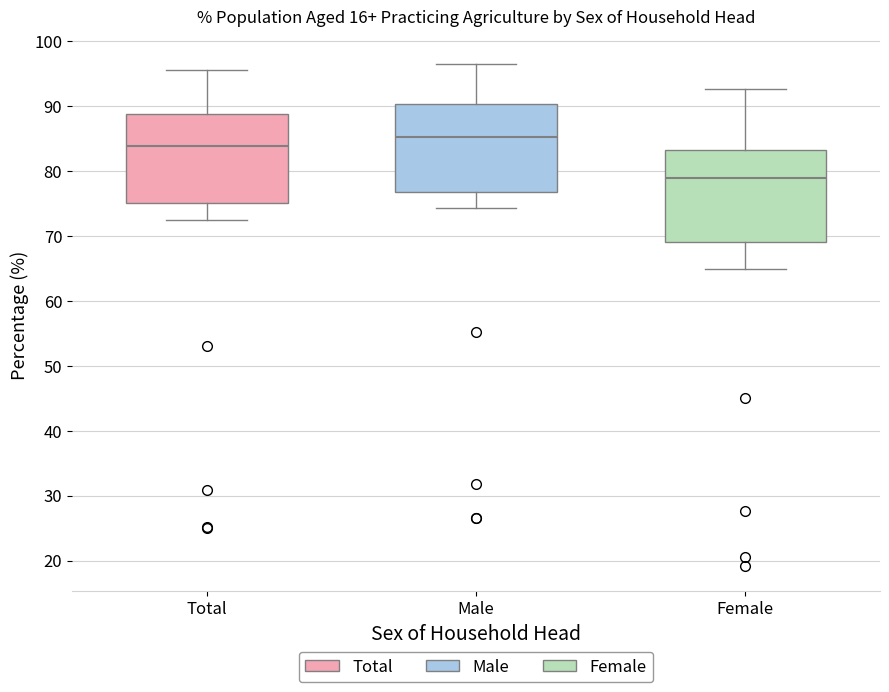

Reading left to right, read every box against the y-axis: the position of its median line, the range the box covers, and the ends of its whiskers. The values are not printed on the chart, so give them approximately, as read against the axis.

Total: median 84, box 75 to 89, whiskers 72 to 96
Male: median 85, box 77 to 90, whiskers 74 to 96
Female: median 79, box 69 to 83, whiskers 65 to 93